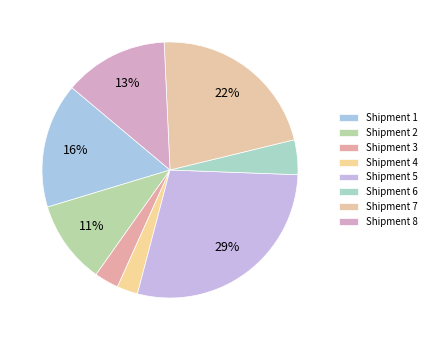

How many segments does this pie chart have?

8